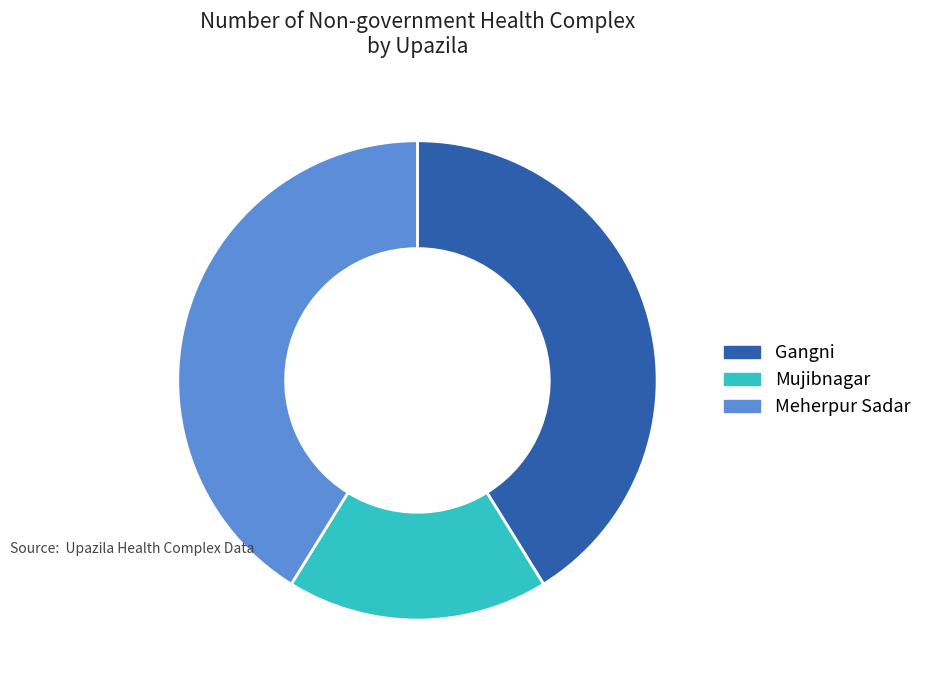

The Meherpur Sadar slice represents 54% of the pie. True or false?

False